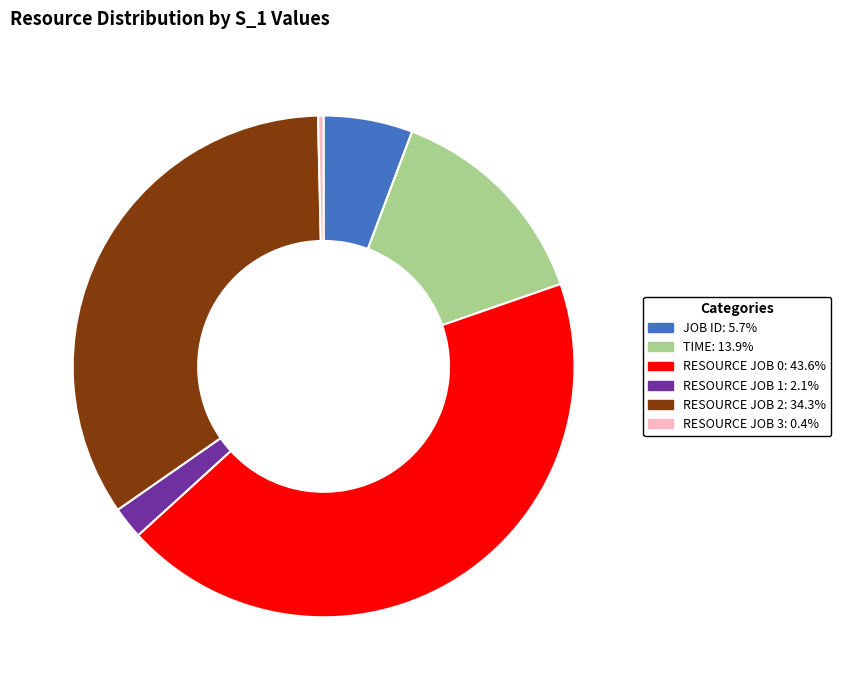

How many segments does this pie chart have?

6